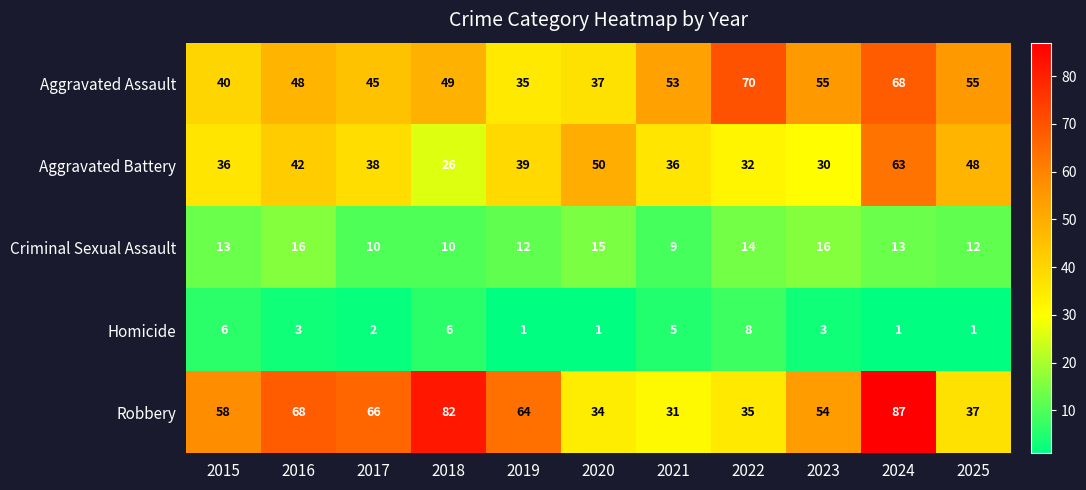

At which category is the sum across all series the highest?

2024